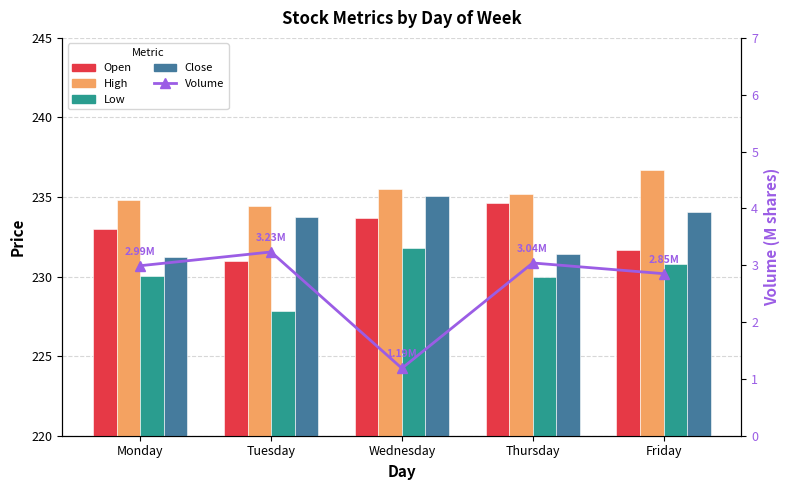

At which category is the sum across all series the highest?

Wednesday